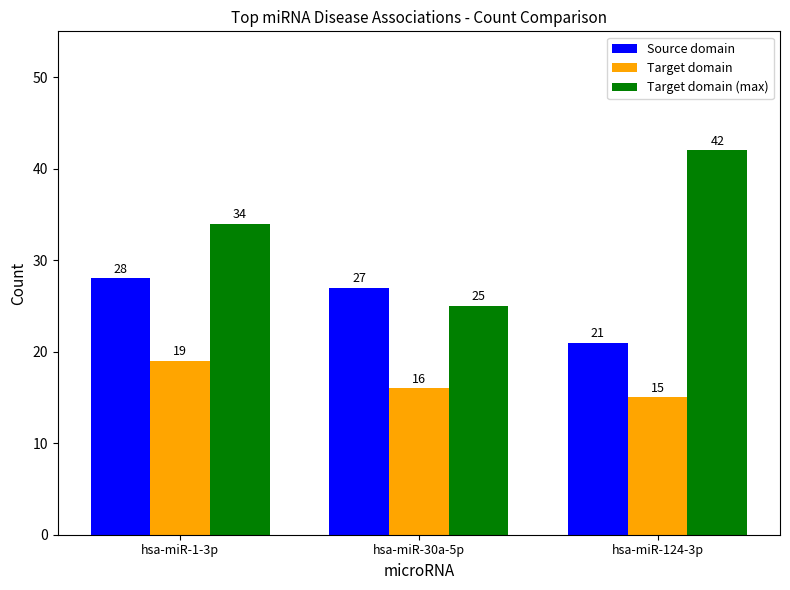

What is the difference between the second highest and minimum values in the Target domain (max) series?

9